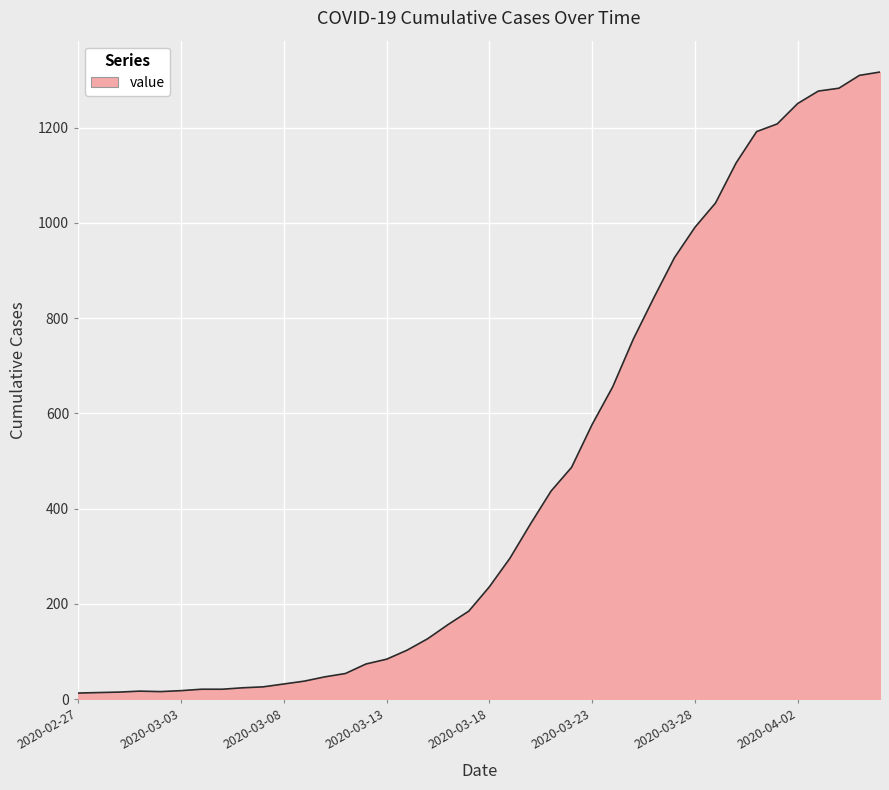

What is the maximum value shown in the chart?

1317